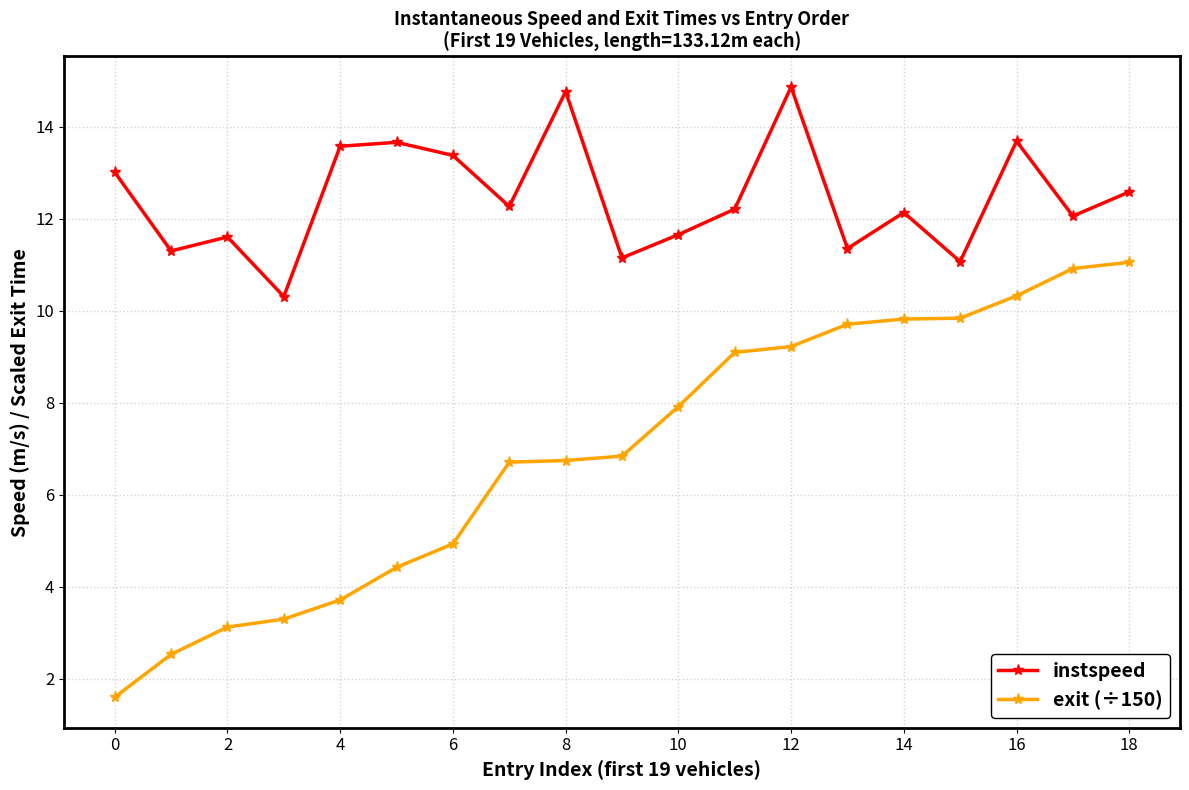

Which series has the widest spread of values?

exit (÷150)